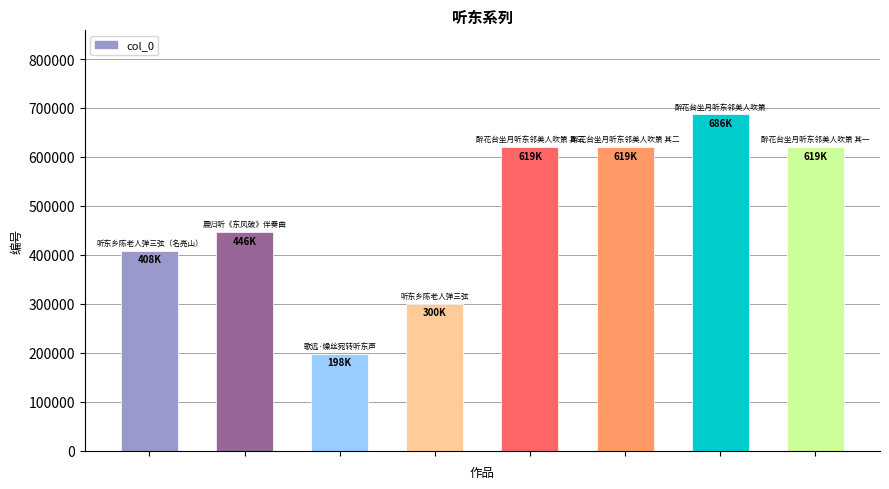

What is the maximum value shown in the chart?

686857